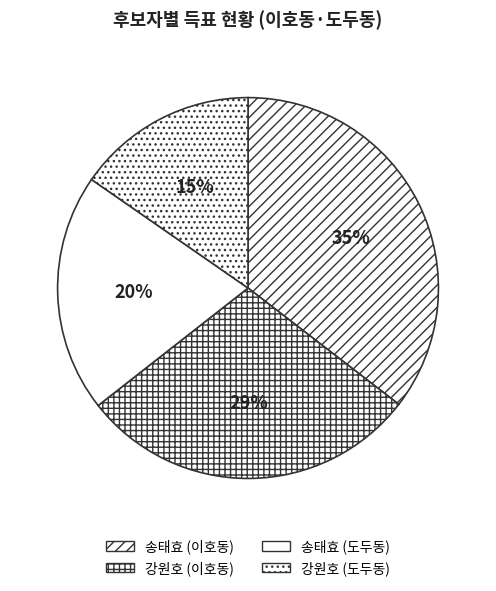

How many slices are in this pie chart?

4